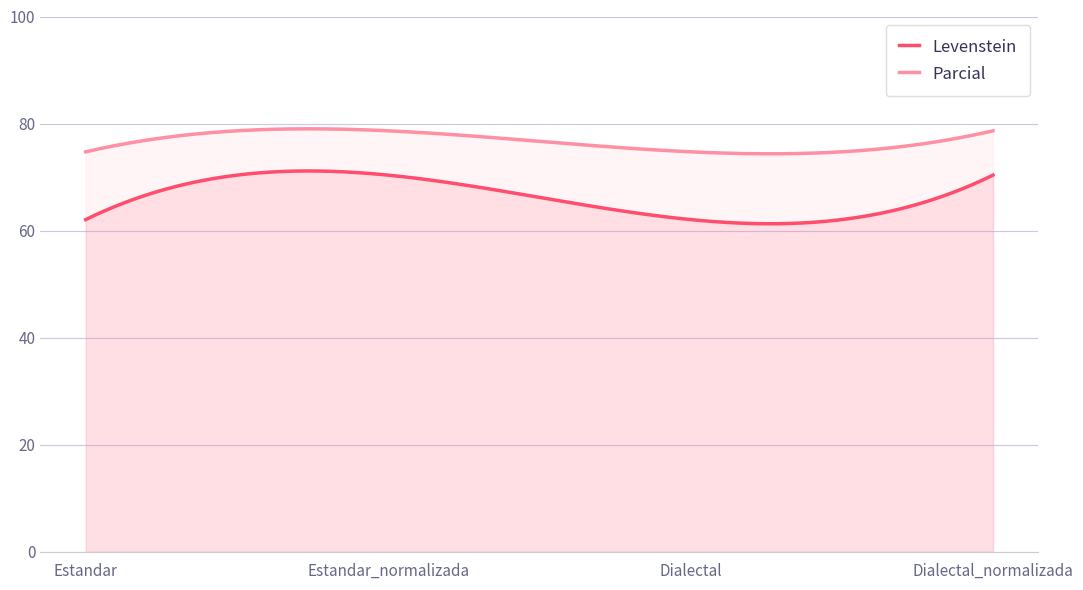

List the series in order of their overall mean, lowest first.

Levenstein, Parcial